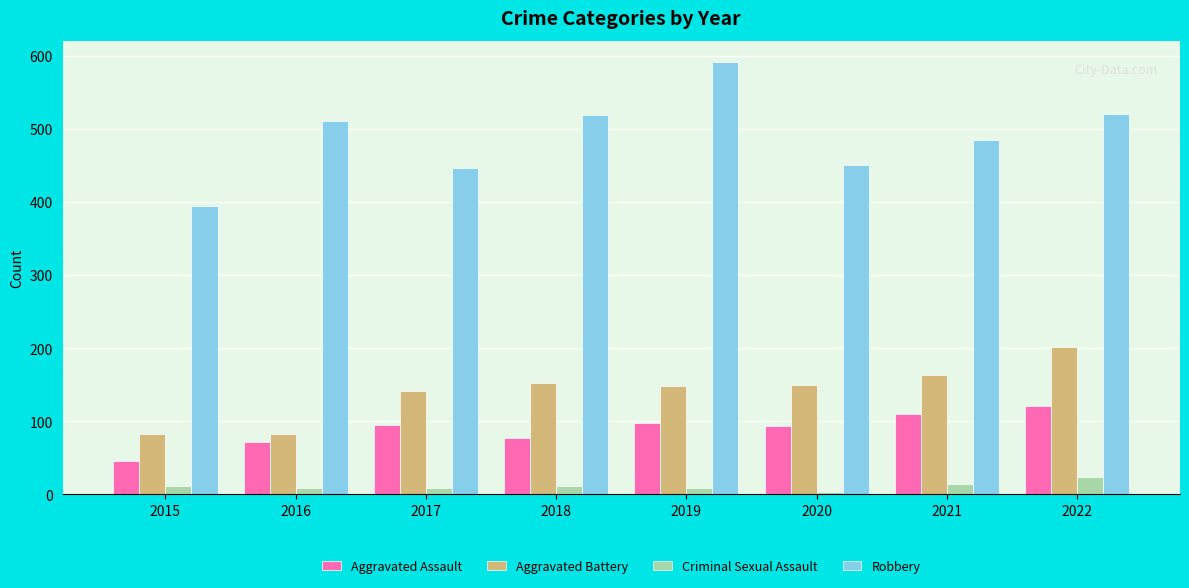

How many values in the Criminal Sexual Assault series are below 11?

4